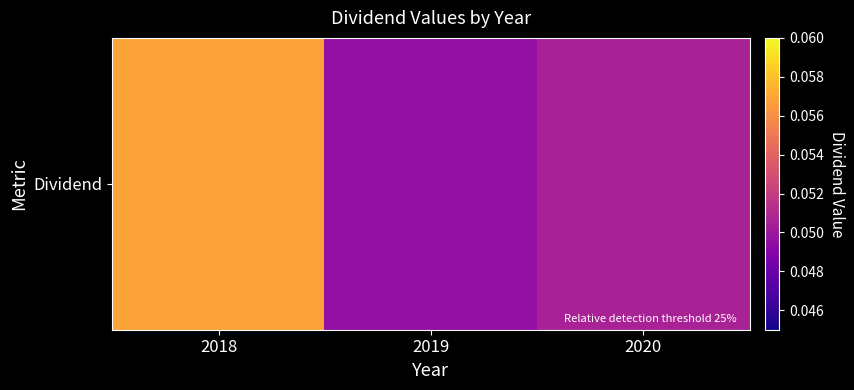

The chart shows a value of 0.0 at 2019. True or false?

False